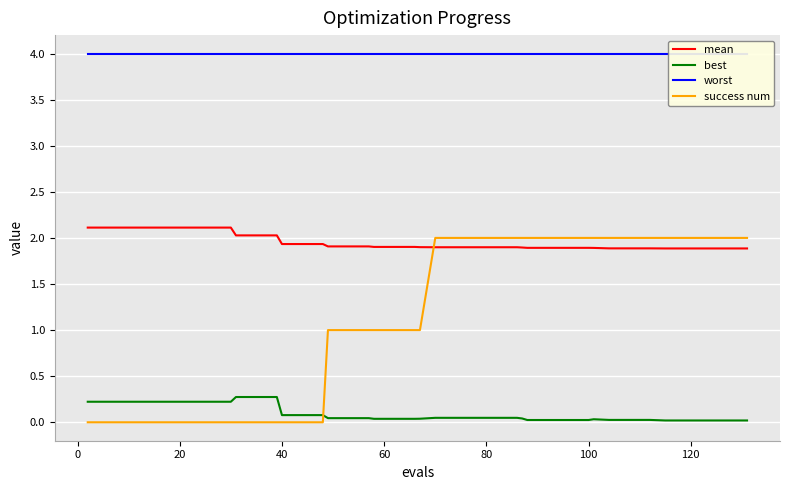

Count the number of categories in the chart.

40